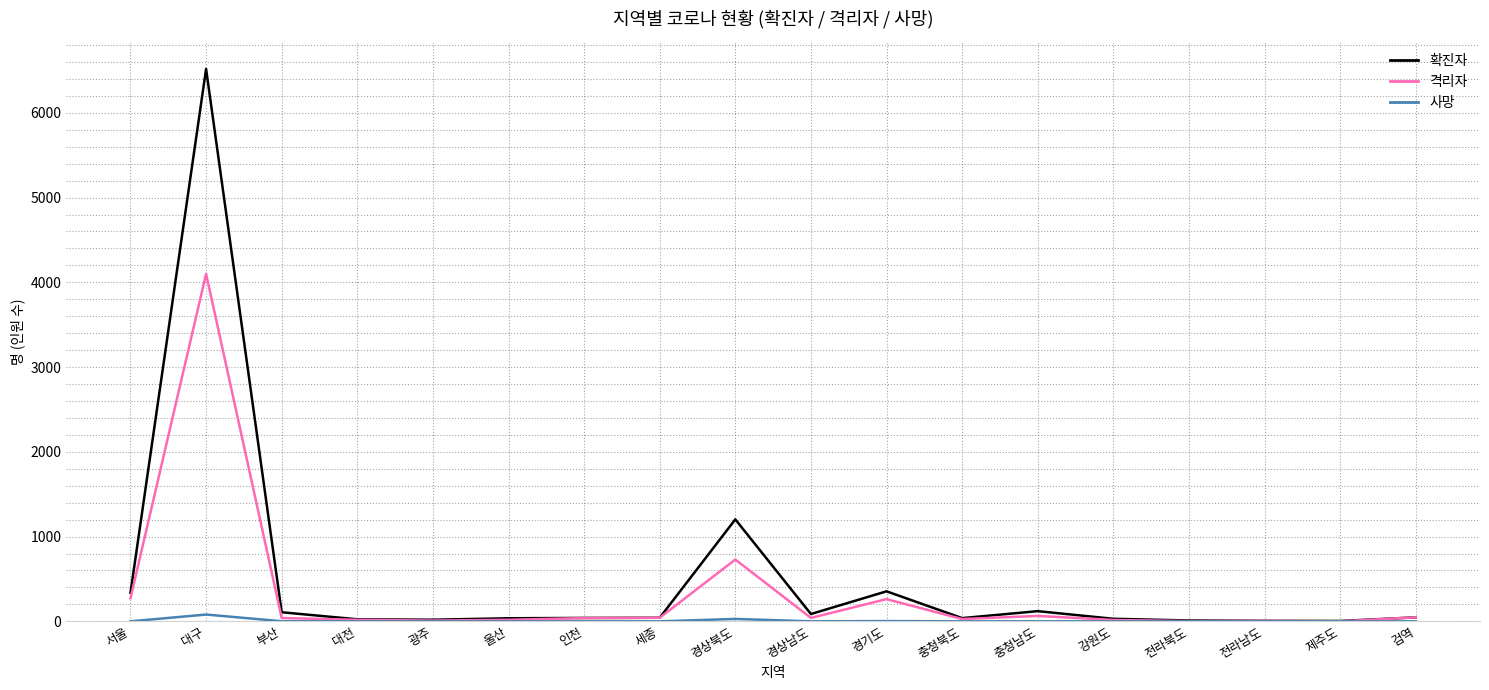

What is the difference between the highest and lowest values at 검역?

47